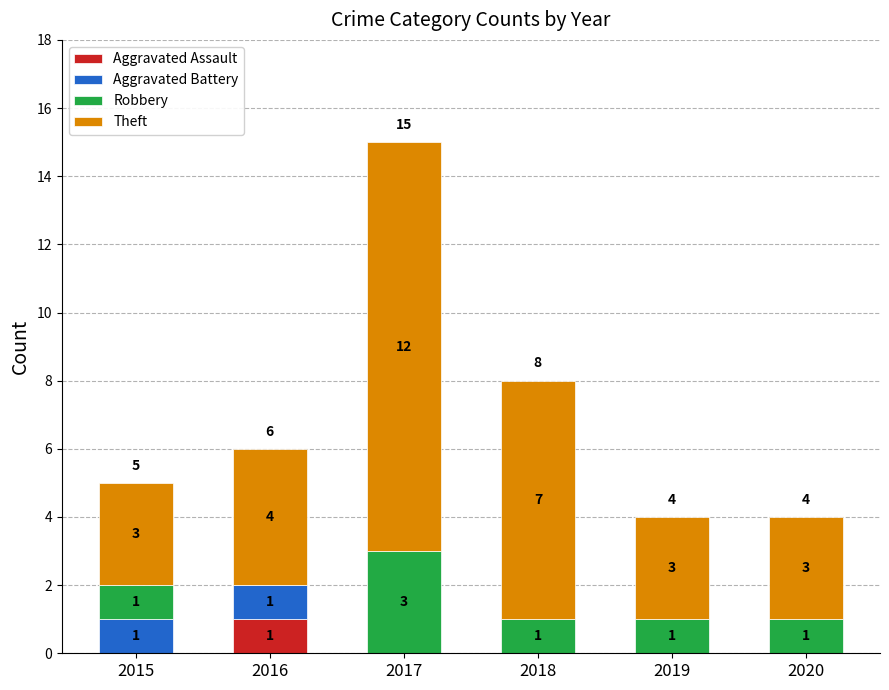

The Aggravated Assault series shows -1 at 2019. True or false?

False